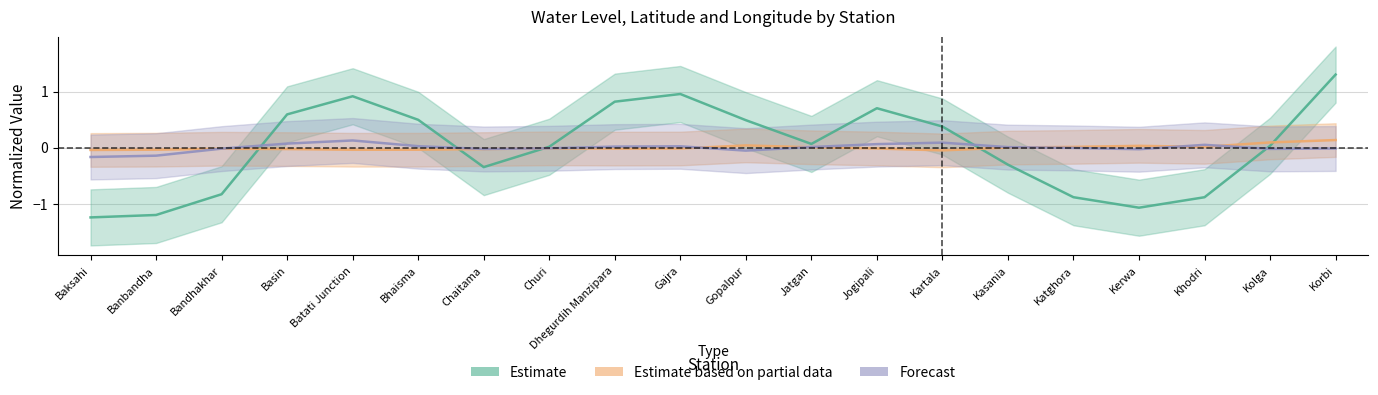

What position from the left is Gopalpur?

11